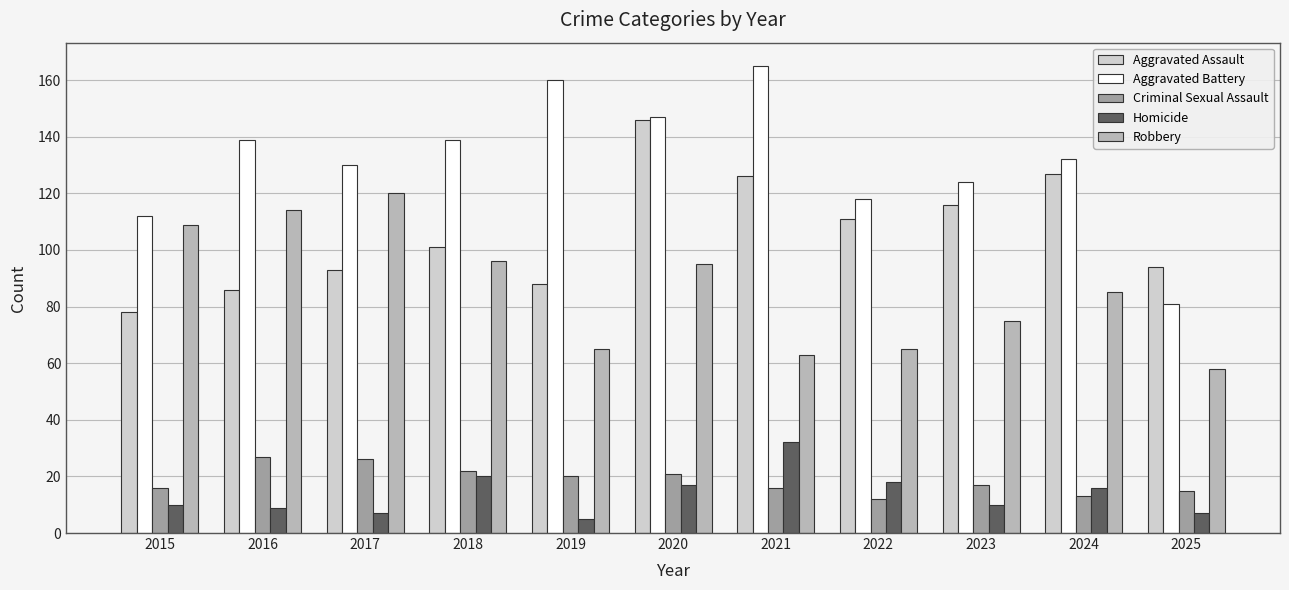

Which category has the lowest value in the Homicide series?

2019